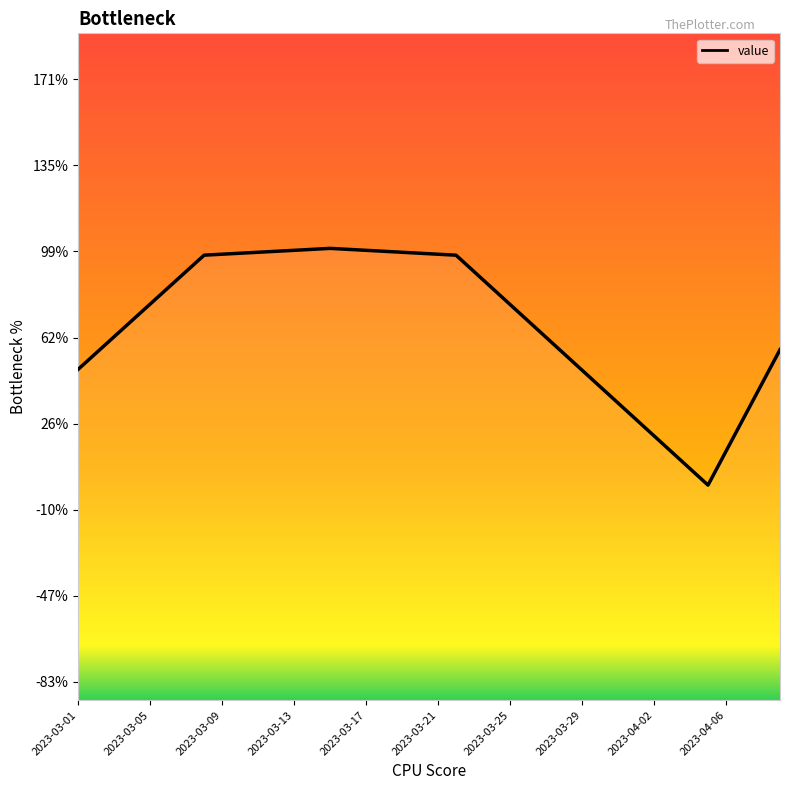

What is the minimum value shown in the chart?

0.1